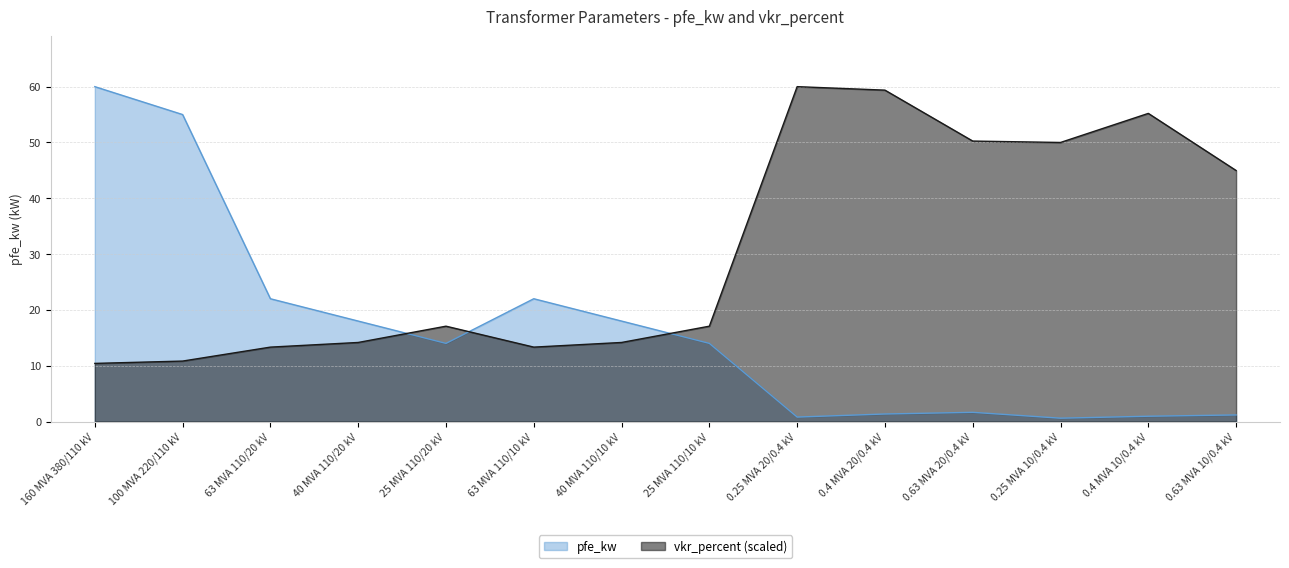

Which series has the widest spread of values?

pfe_kw